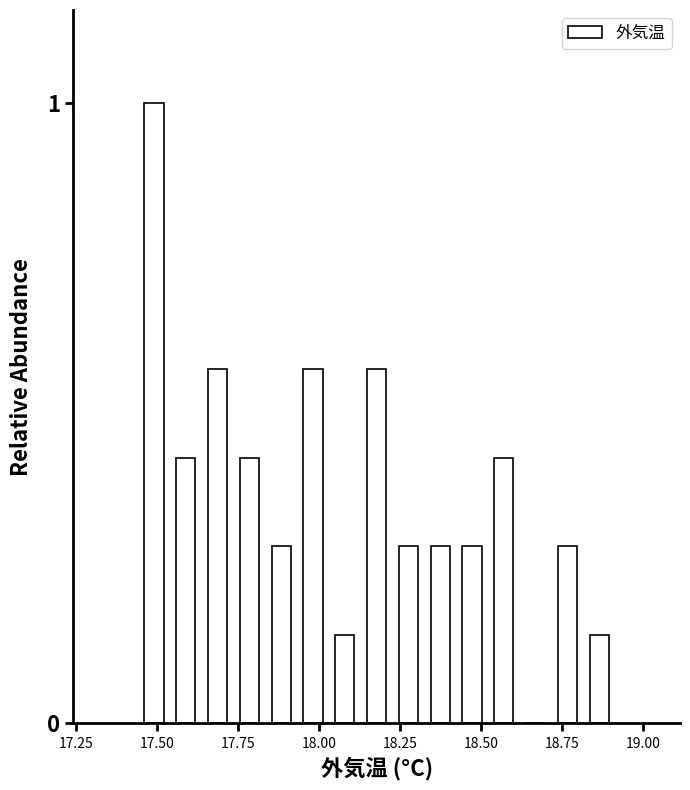

Around what value on the x-axis is the tallest bar? Give the approximate position of its centre, as read against the axis.

17.50